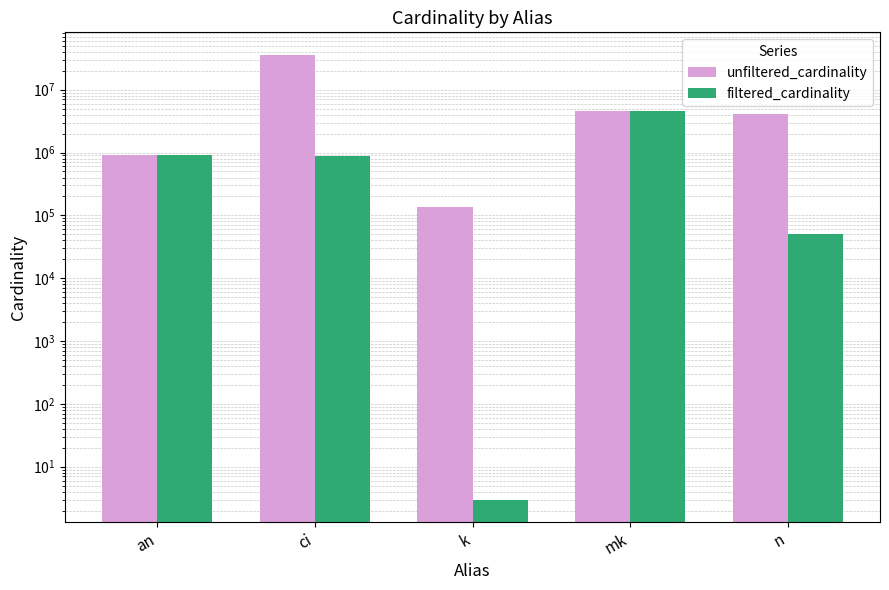

Between n and k, which is larger?

n